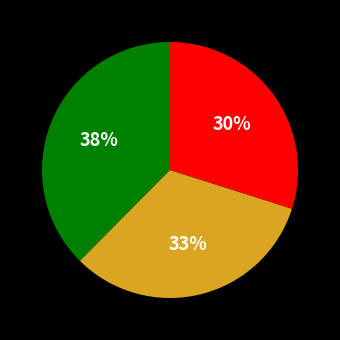

Count the number of slices in the pie.

3